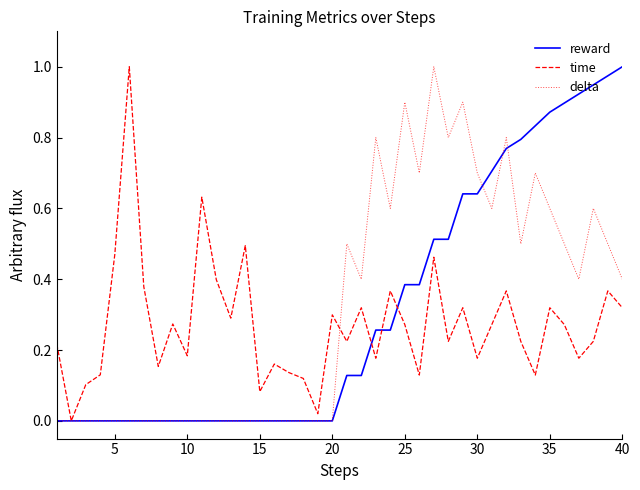

How many lines are shown in the chart?

3